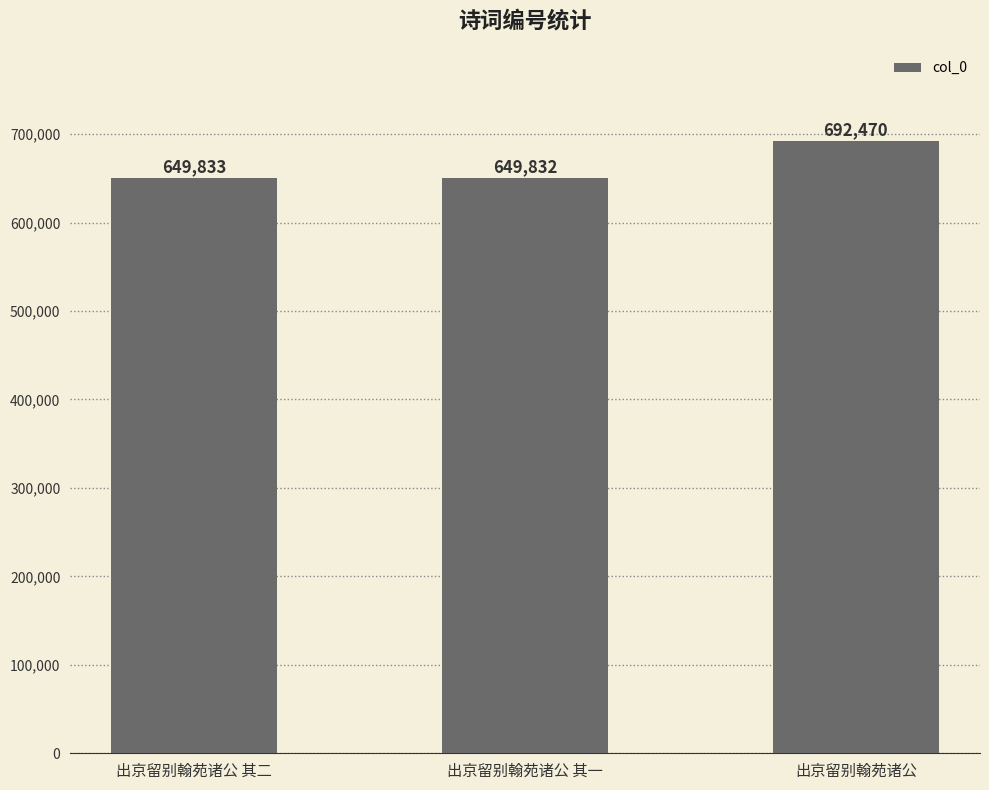

True or false: the data shows 649833 at 出京留别翰苑诸公 其二.

True